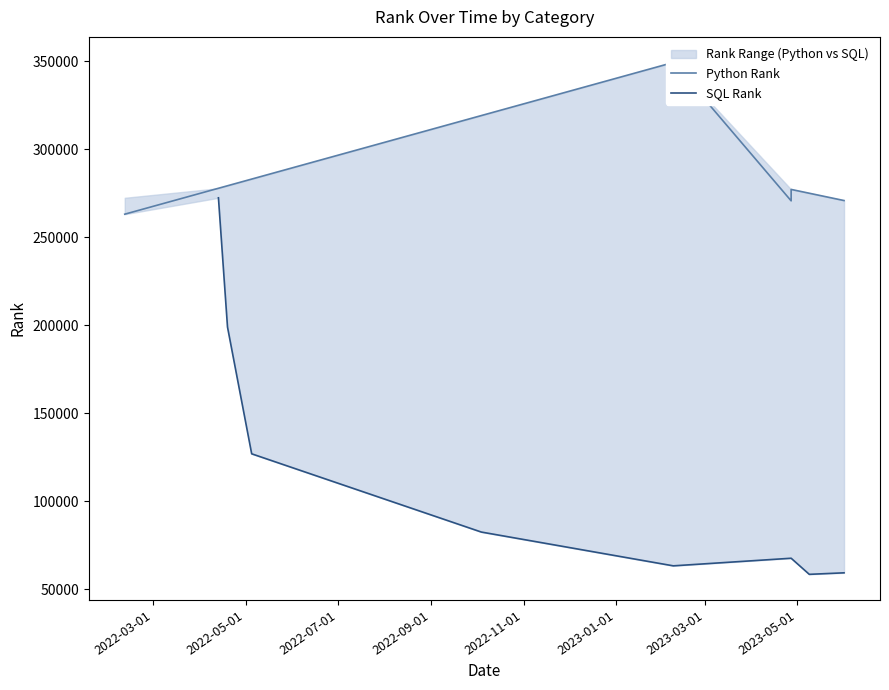

How many categories are shown in the chart?

8